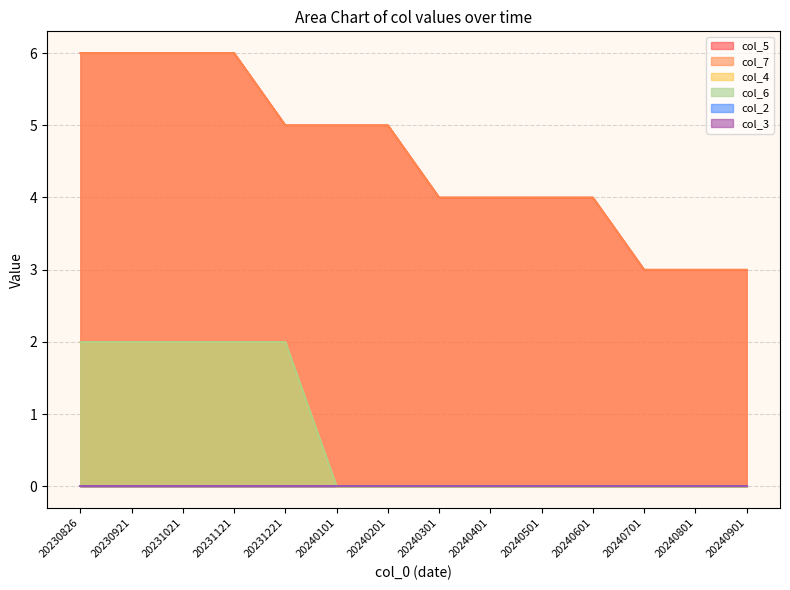

What is the average value of the col_6 series?

1